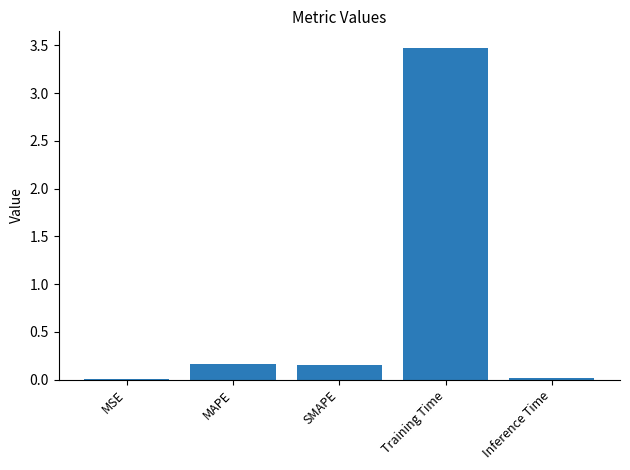

What is the maximum value shown in the chart?

3.5